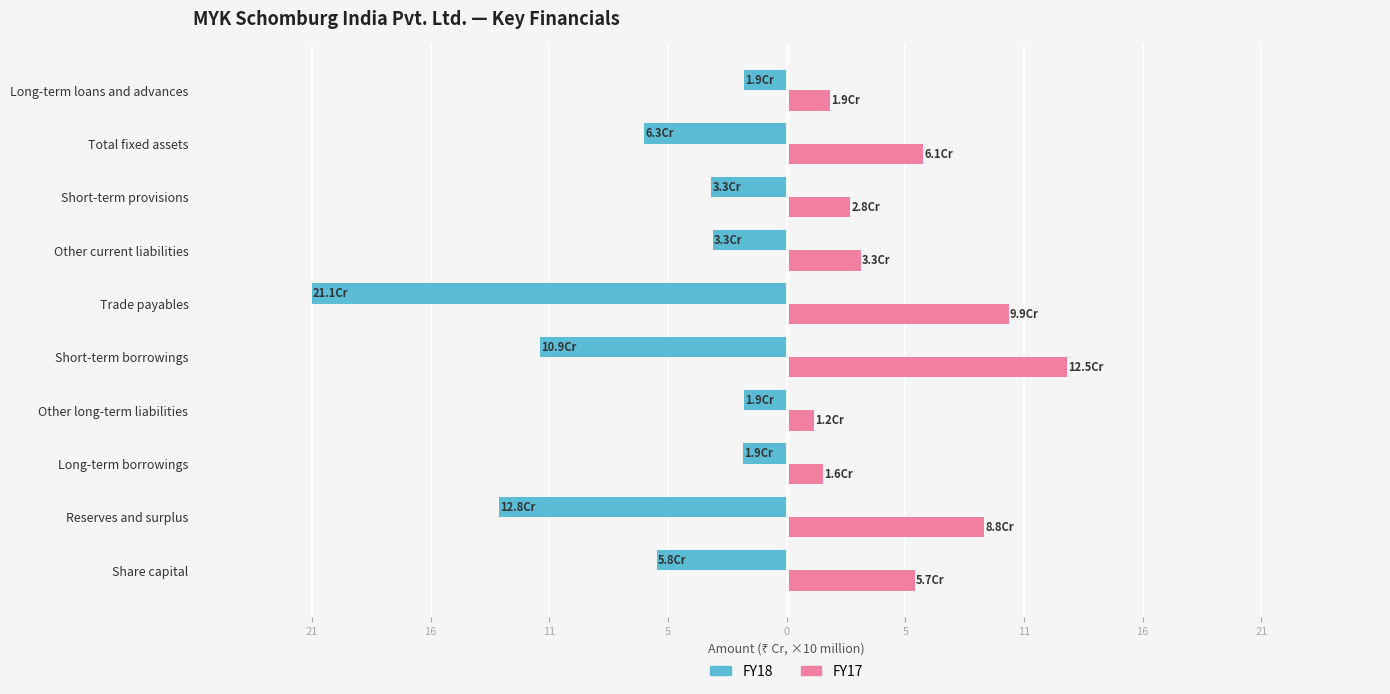

What is the minimum value shown in the chart?

-21.1